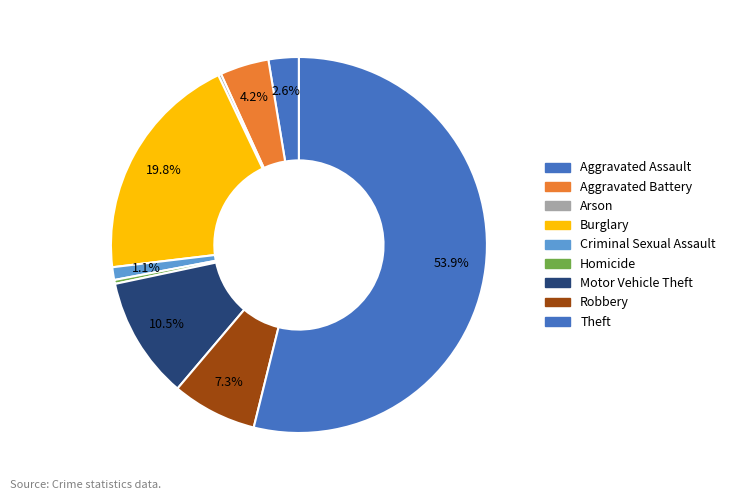

What is the largest slice in the pie chart?

Theft